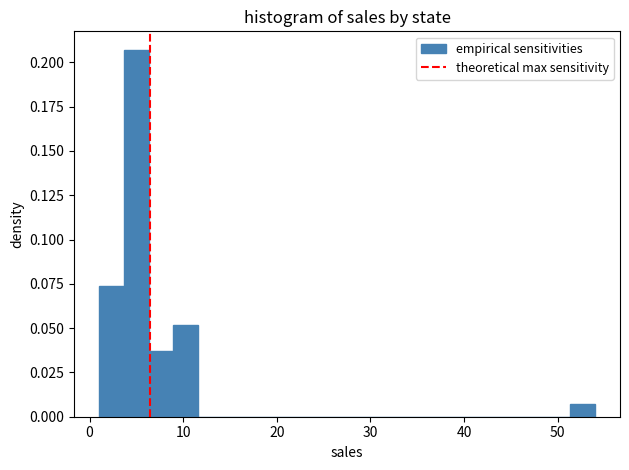

Around what value on the x-axis is the tallest bar? Give the approximate position of its centre, as read against the axis.

5